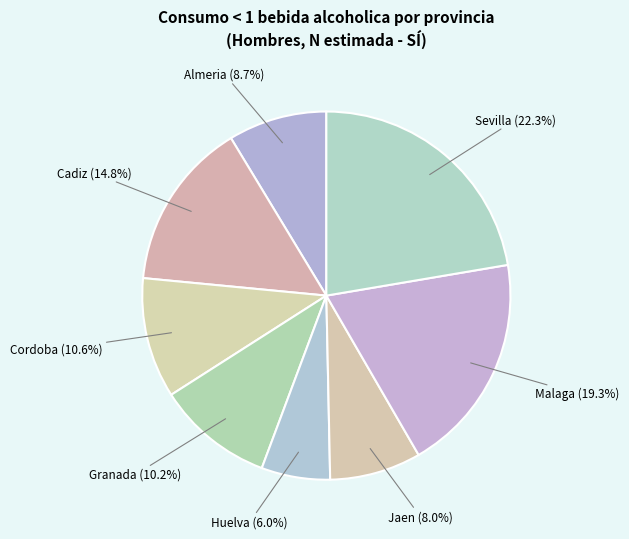

To the nearest percent, what is the average slice percentage?

12%